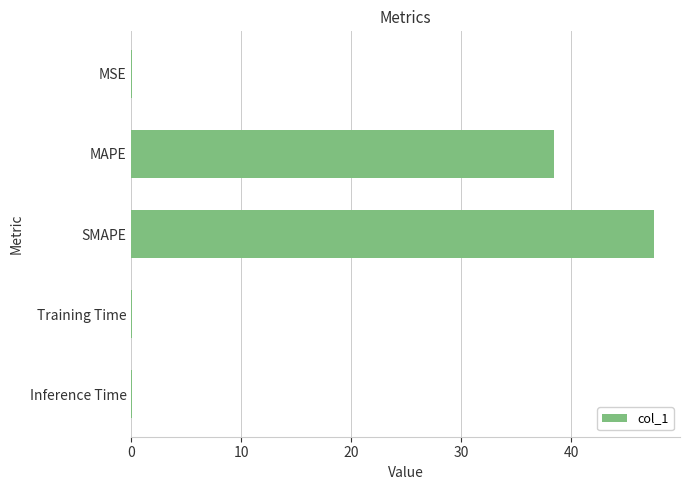

What is the sum of all values?

86.0